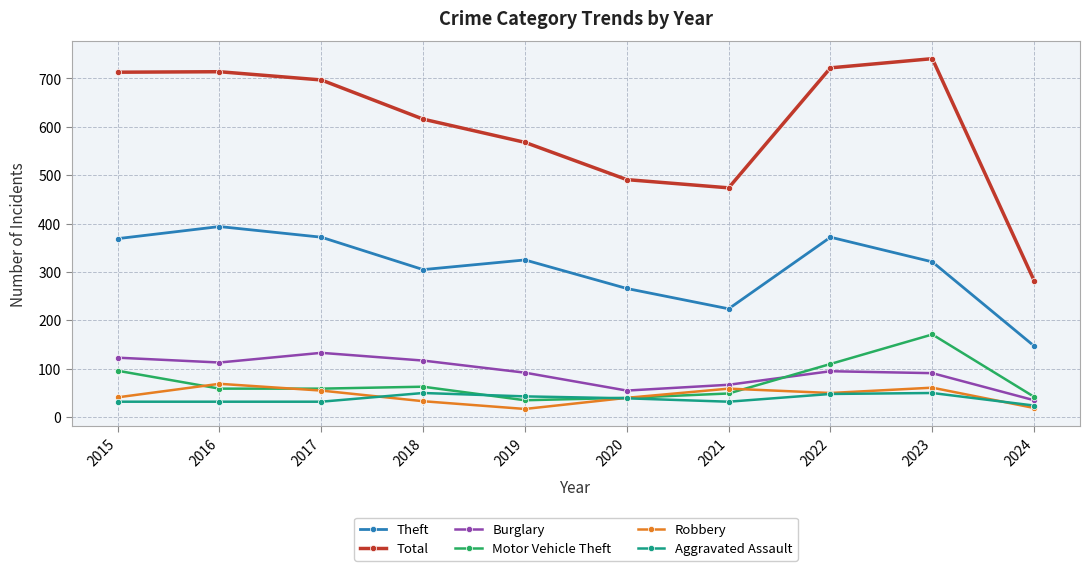

How many values in the Robbery series are below 50?

5